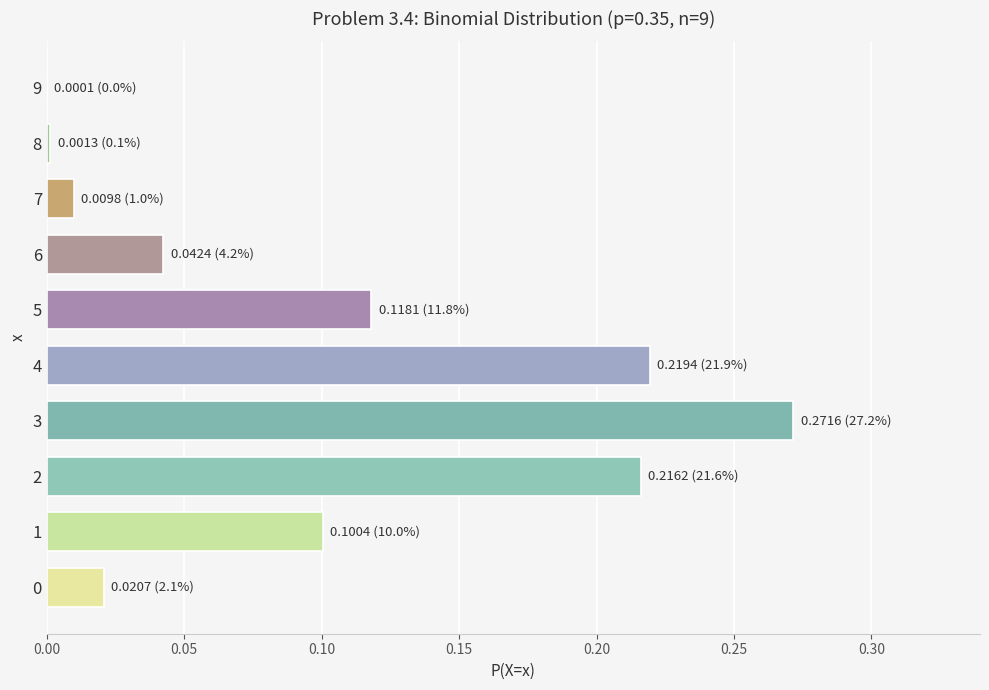

Which category has the highest value across all series?

3